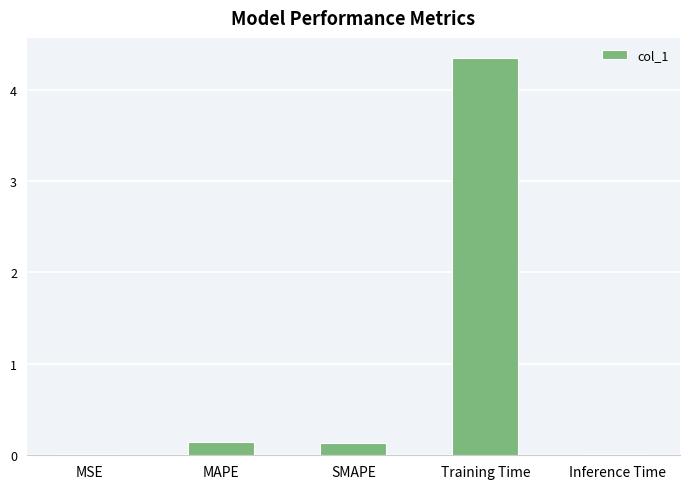

Which category has the highest value across all series?

Training Time